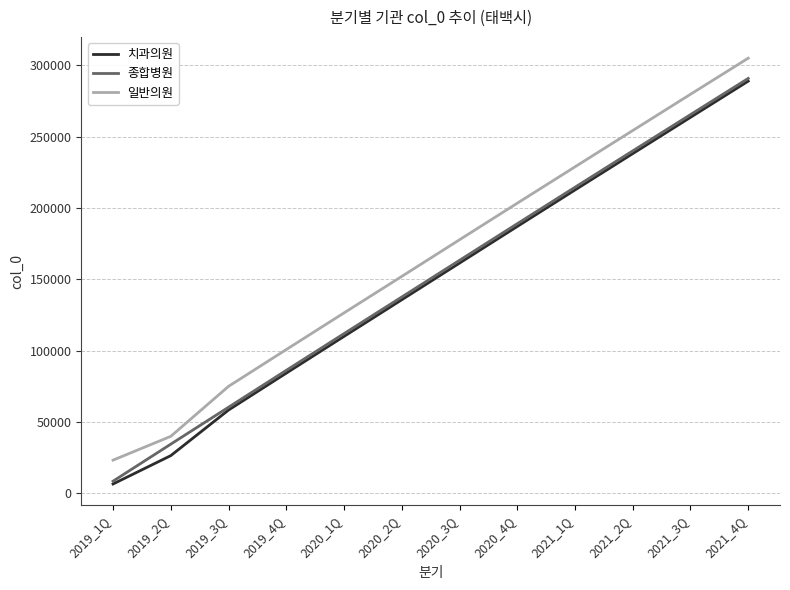

Between 2019_1Q and 2020_2Q, which series saw the biggest shift?

치과의원